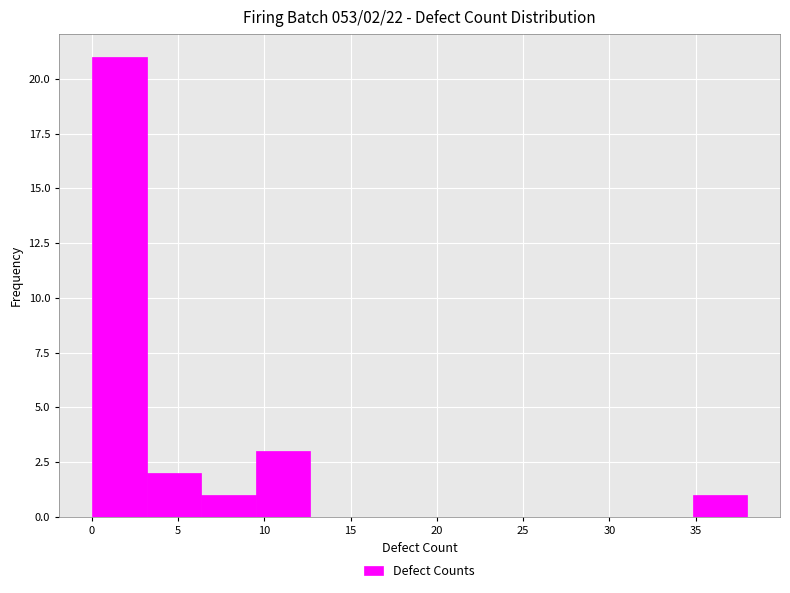

Which range on the x-axis has the tallest bar?

0.0 to 3.0